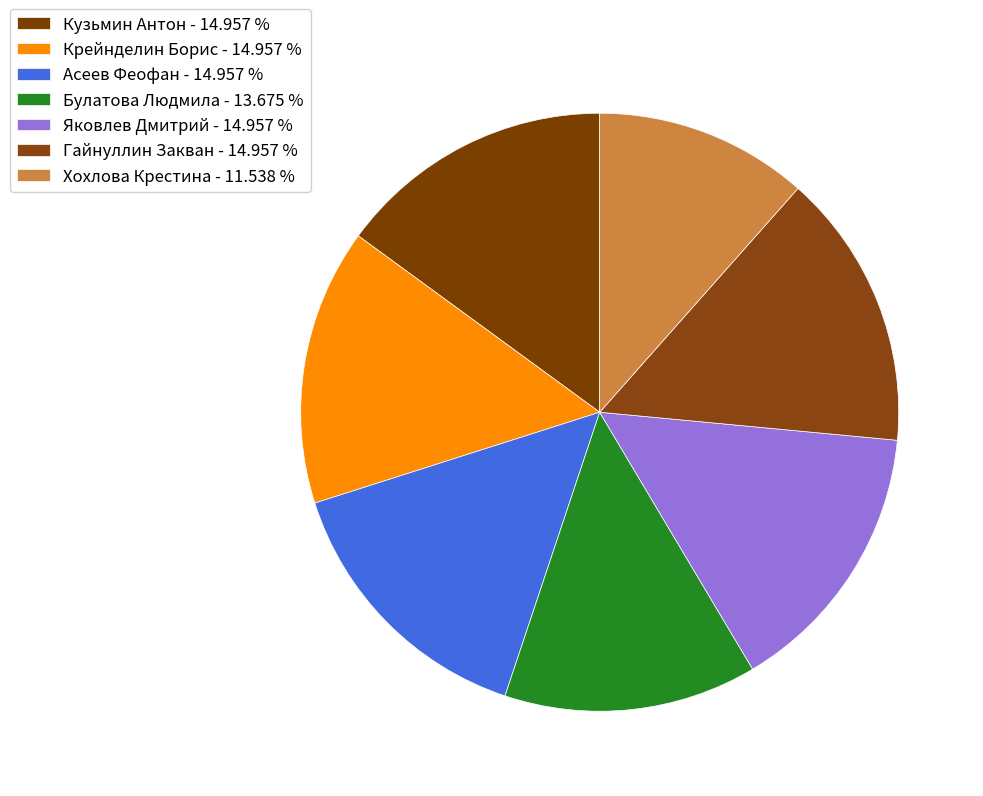

Is there a majority slice in this chart?

No